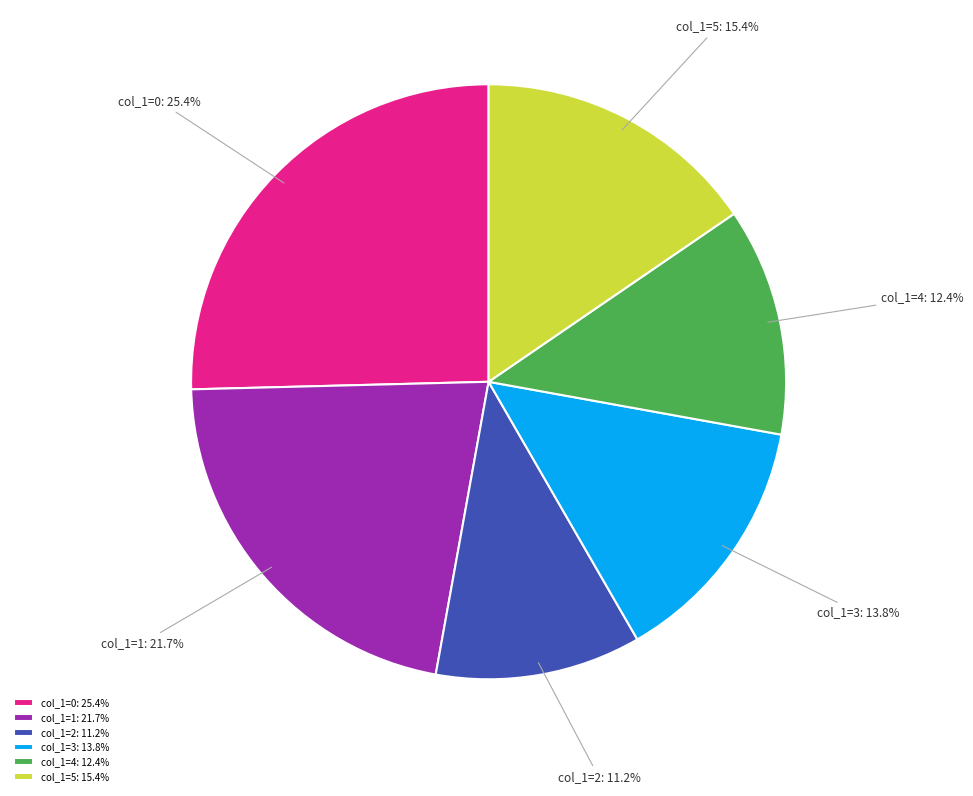

Is there a majority slice in this chart?

No